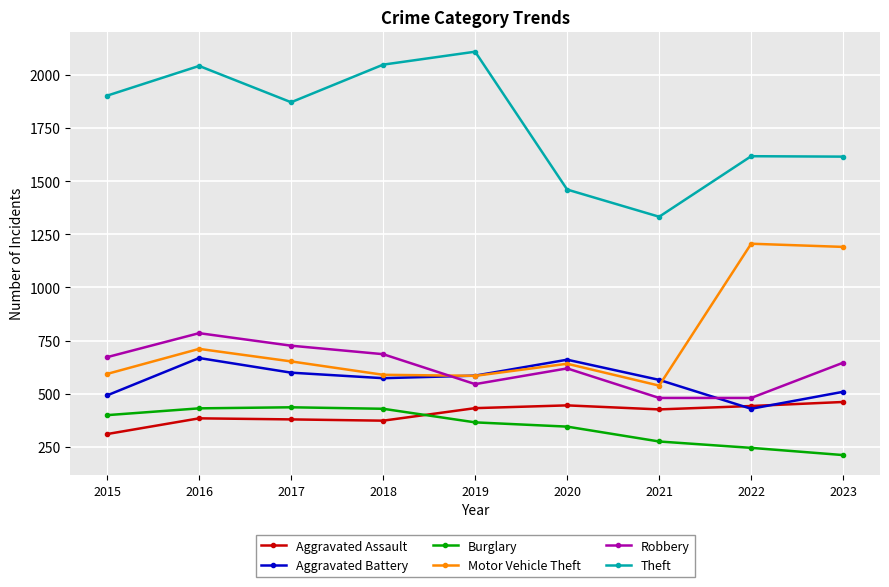

Is it true that Burglary equals 365 at 2019?

True